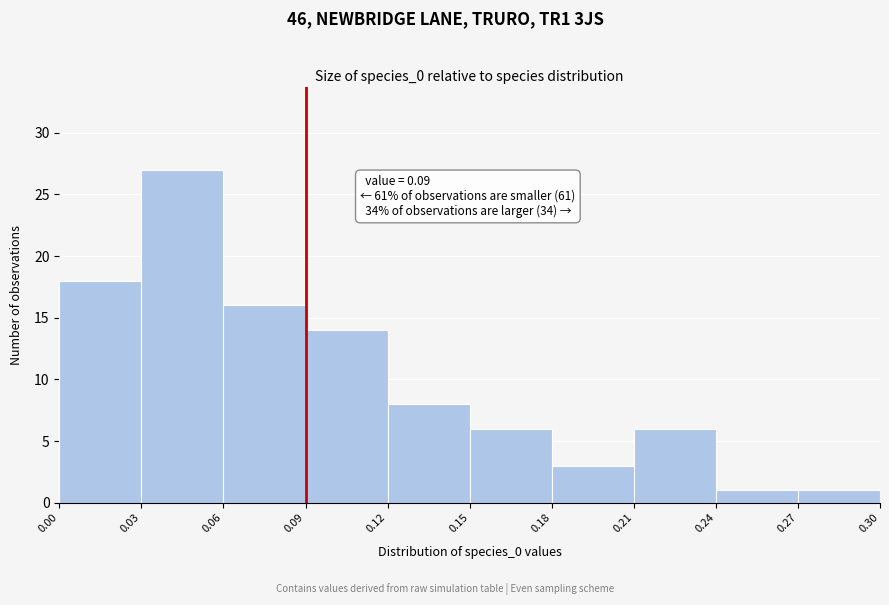

Over which range of the x-axis is the bar tallest?

0.03 to 0.06